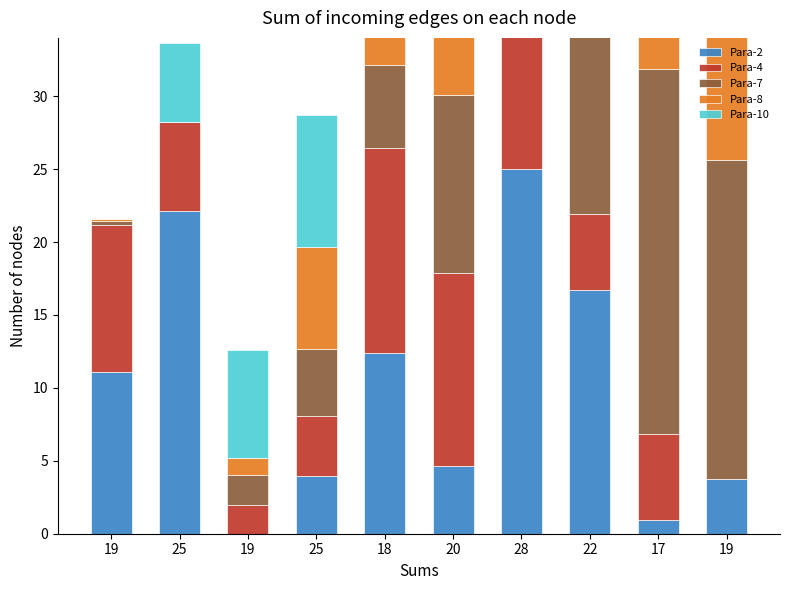

What is the label of the 9th bar from the right?

25